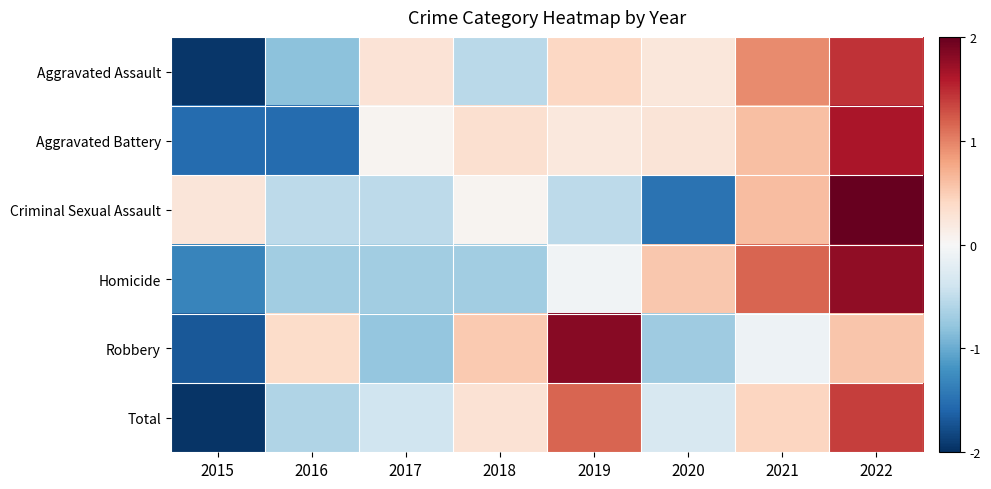

Between 2016 and 2019, which series saw the biggest shift?

Total